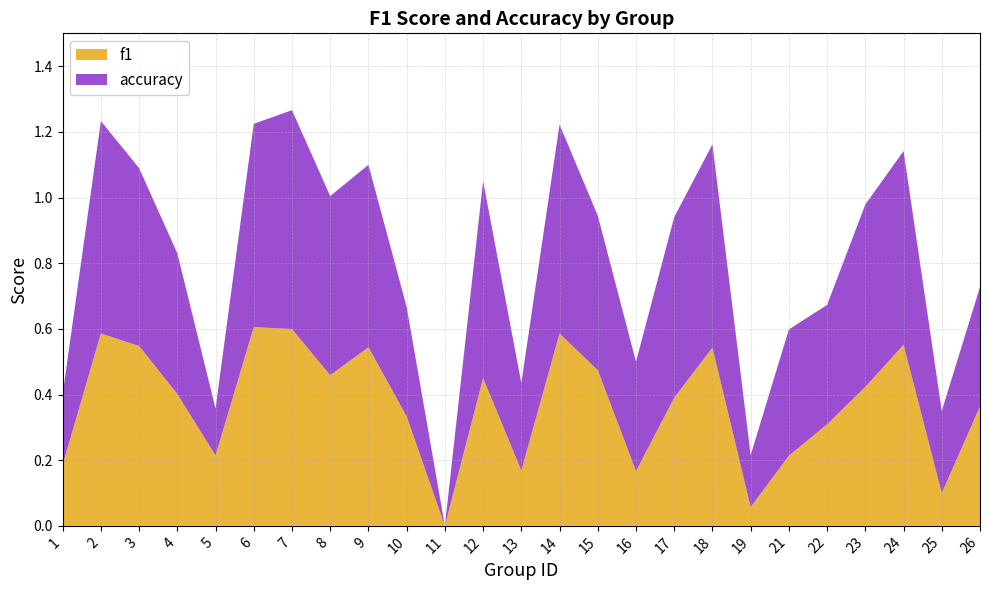

Reading left to right, list all the values displayed in this chart.

f1: 1=0.2	2=0.6	3=0.5	4=0.4	5=0.2	6=0.6	7=0.6	8=0.5	9=0.5	10=0.3	11=0.0	12=0.5	13=0.2	14=0.6	15=0.5	16=0.2	17=0.4	18=0.5	19=0.1	21=0.2	22=0.3	23=0.4	24=0.6	25=0.1	26=0.4
accuracy: 1=0.2	2=0.6	3=0.5	4=0.4	5=0.1	6=0.6	7=0.7	8=0.5	9=0.6	10=0.3	11=0.0	12=0.6	13=0.3	14=0.6	15=0.5	16=0.3	17=0.6	18=0.6	19=0.2	21=0.4	22=0.4	23=0.6	24=0.6	25=0.2	26=0.4